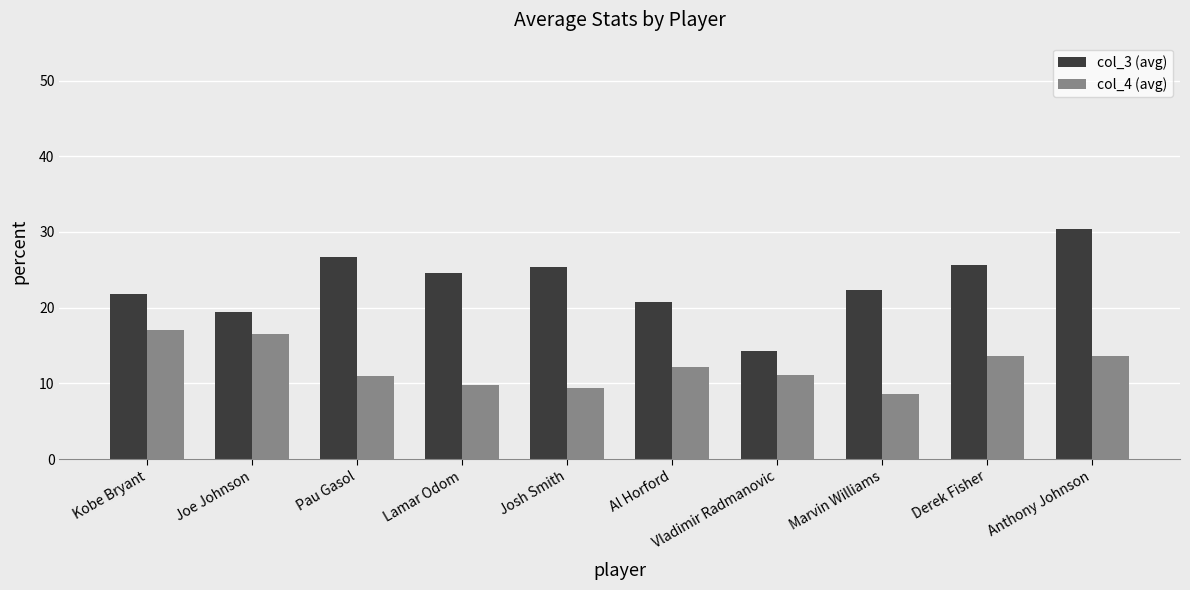

True or false: col_4 (avg) has a value of 12.2 at Al Horford.

True